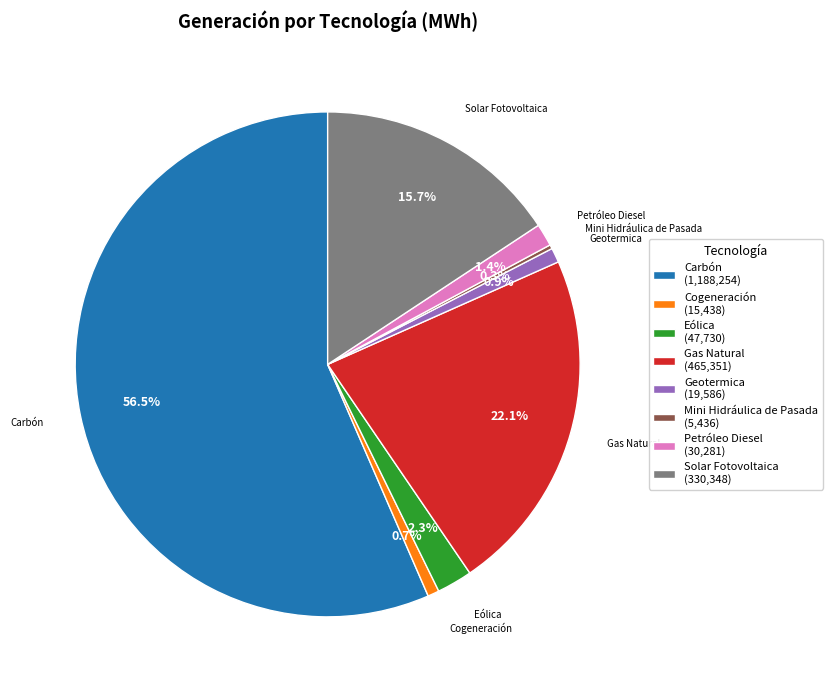

Is it true that Petróleo Diesel is 13% of the pie?

False